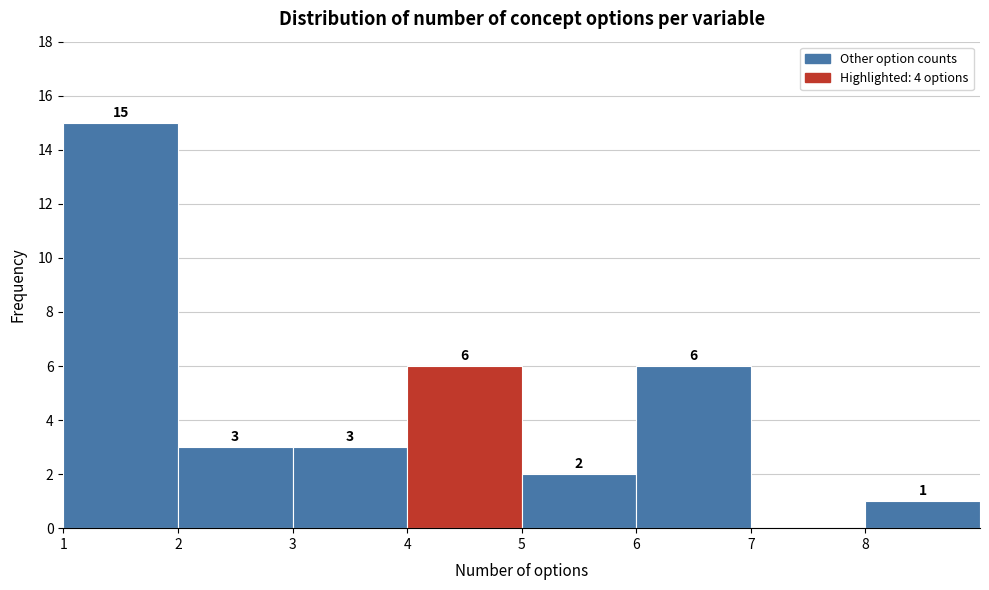

Which range on the x-axis has the tallest bar?

1 to 2